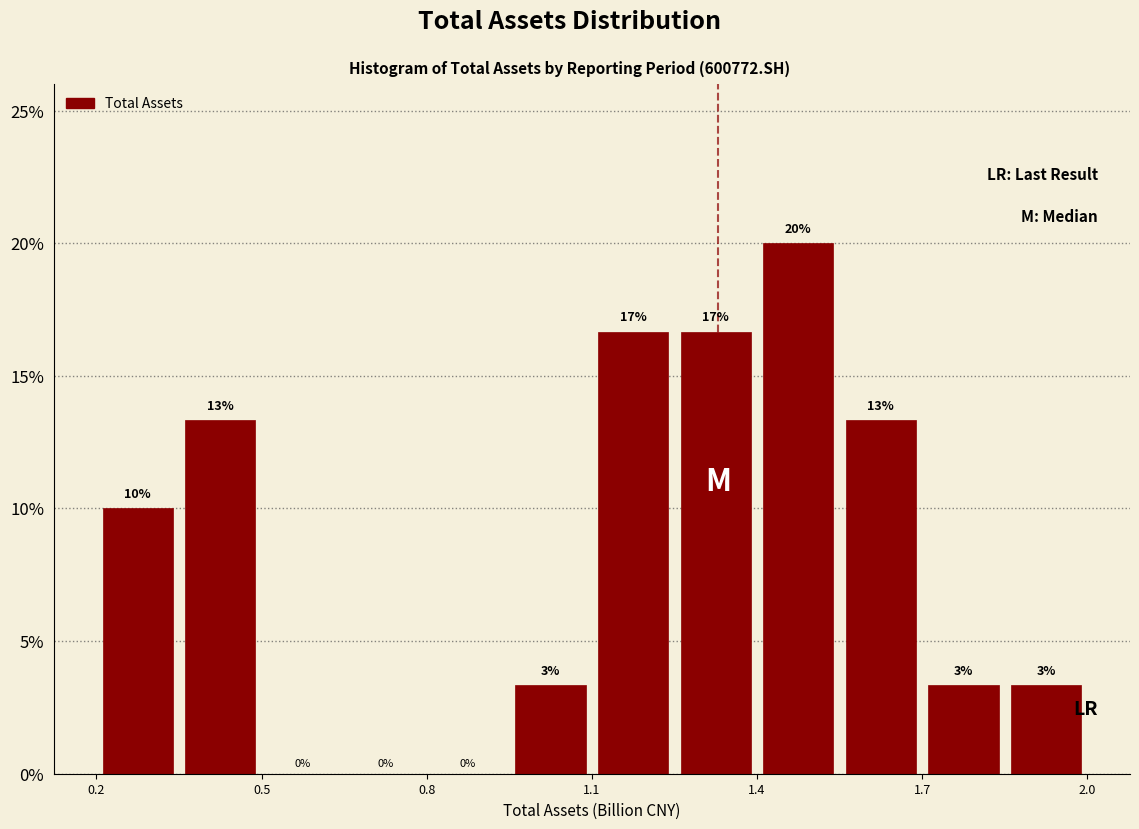

Read against the x-axis, roughly where is the centre of the tallest bar?

1.45